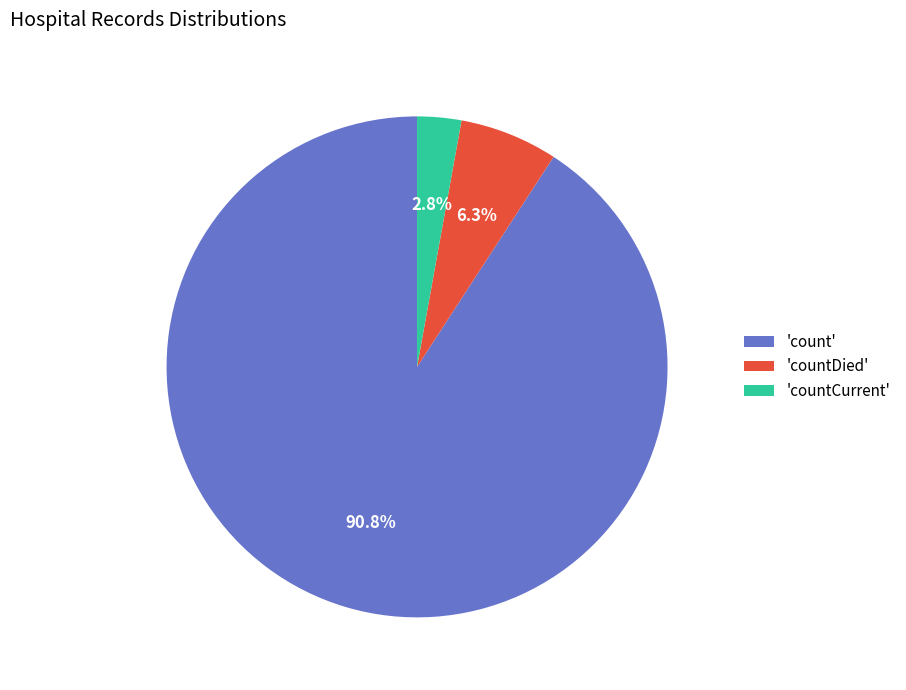

Between 'countCurrent' and 'count', which is larger?

'count'